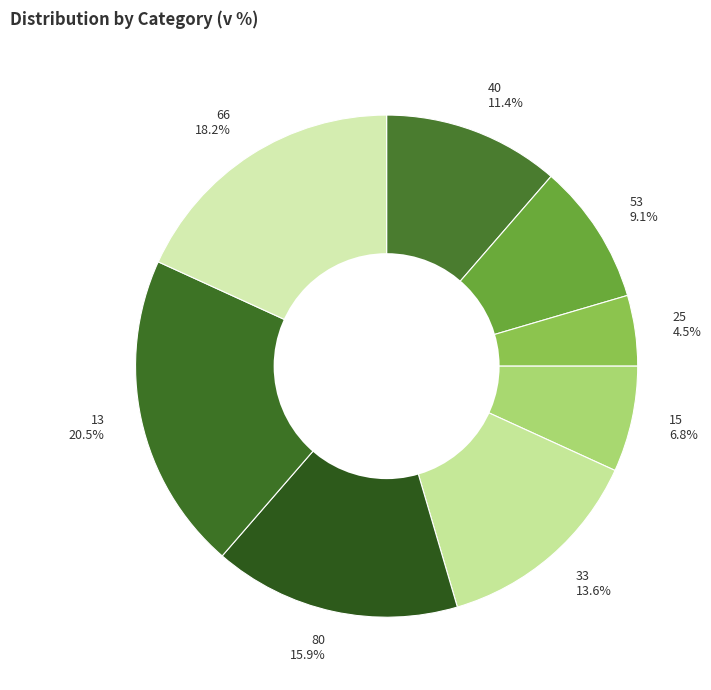

To the nearest percent, what is the combined percentage of 80 and 53?

25%